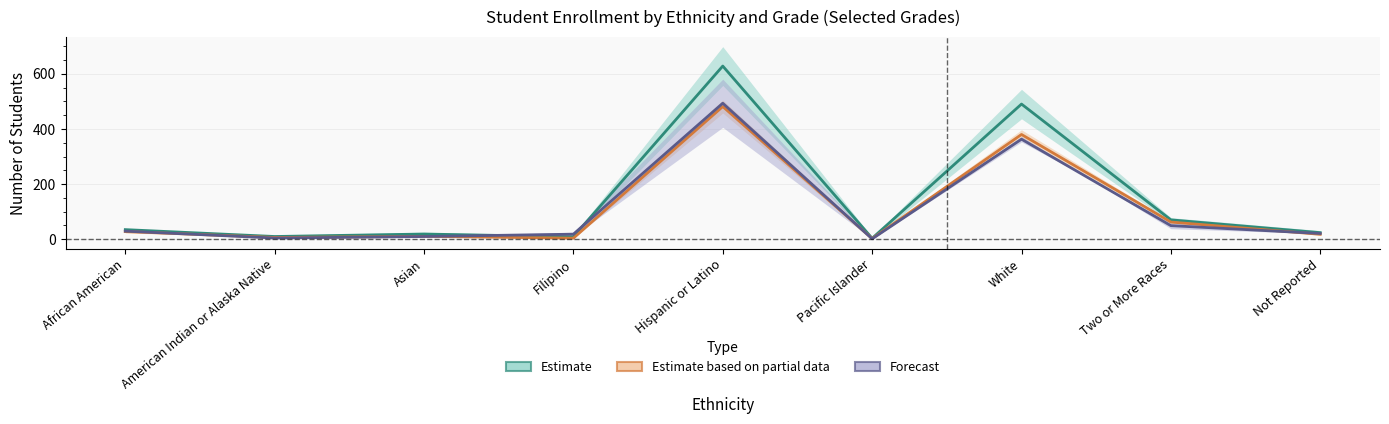

What is the difference between the maximum and minimum values in the Estimate series?

625.5